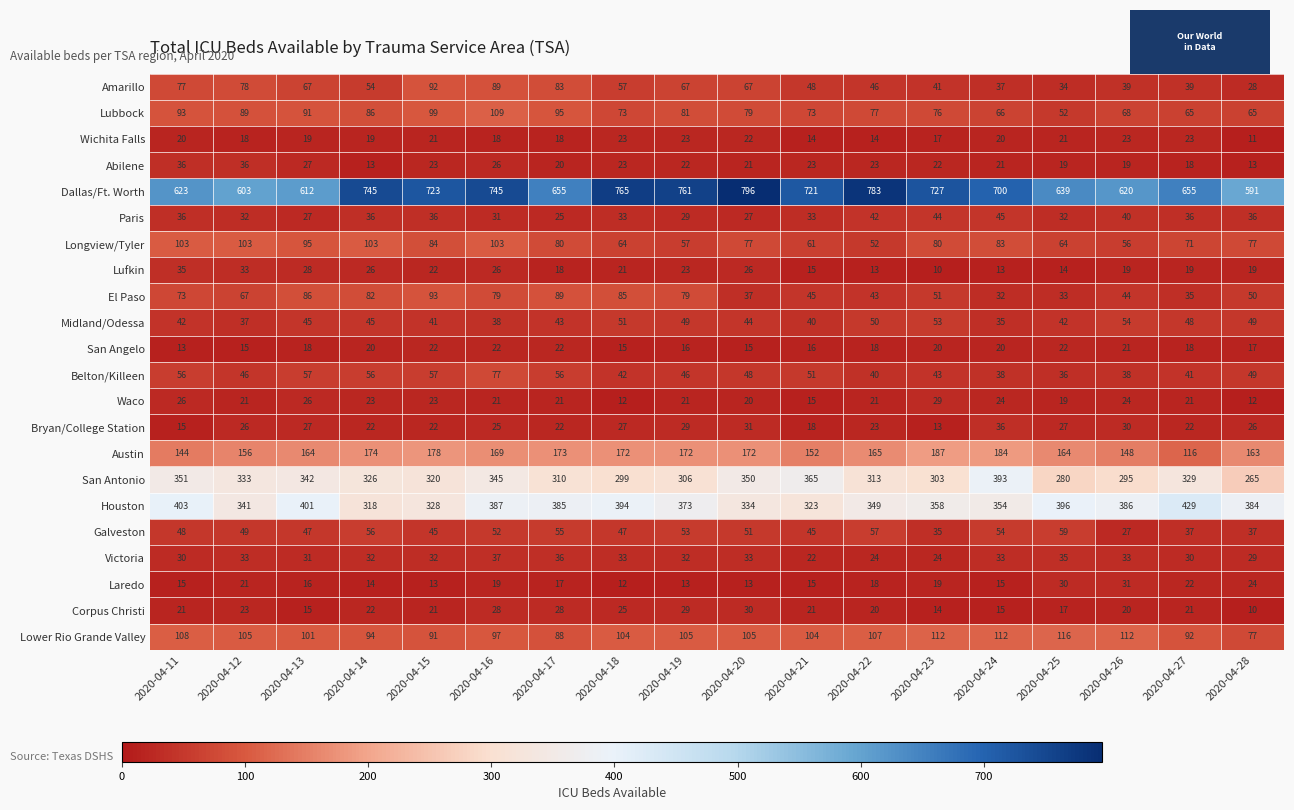

At how many categories does at least one series exceed 513?

18